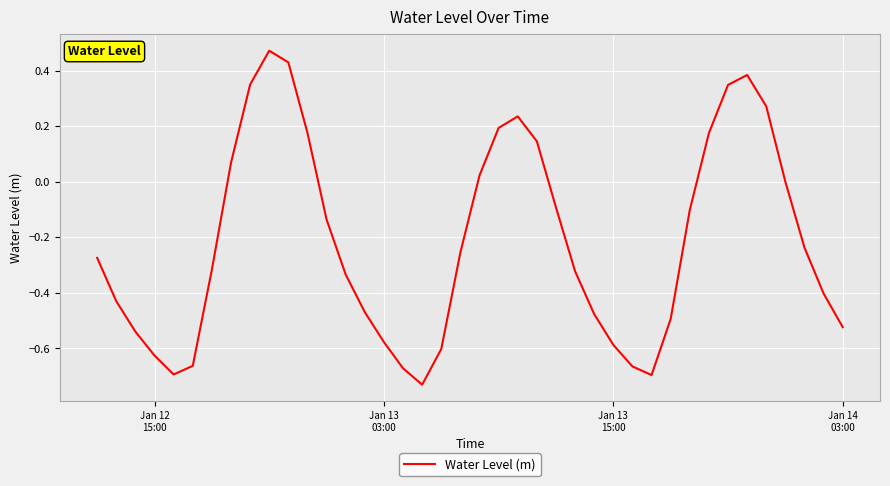

True or false: there are more than 0 points higher than both neighbors.

True